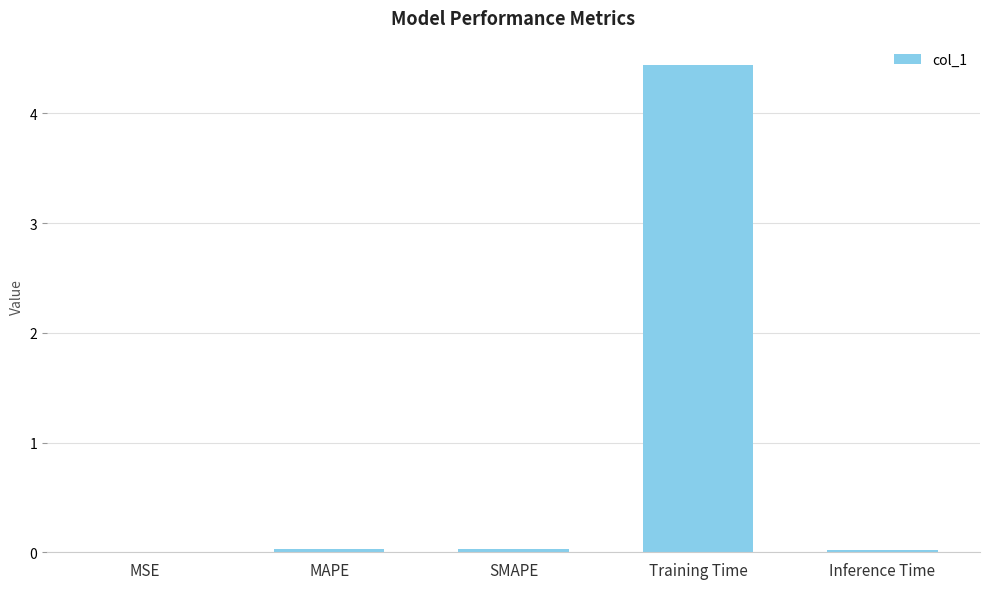

Count the number of categories in the chart.

5